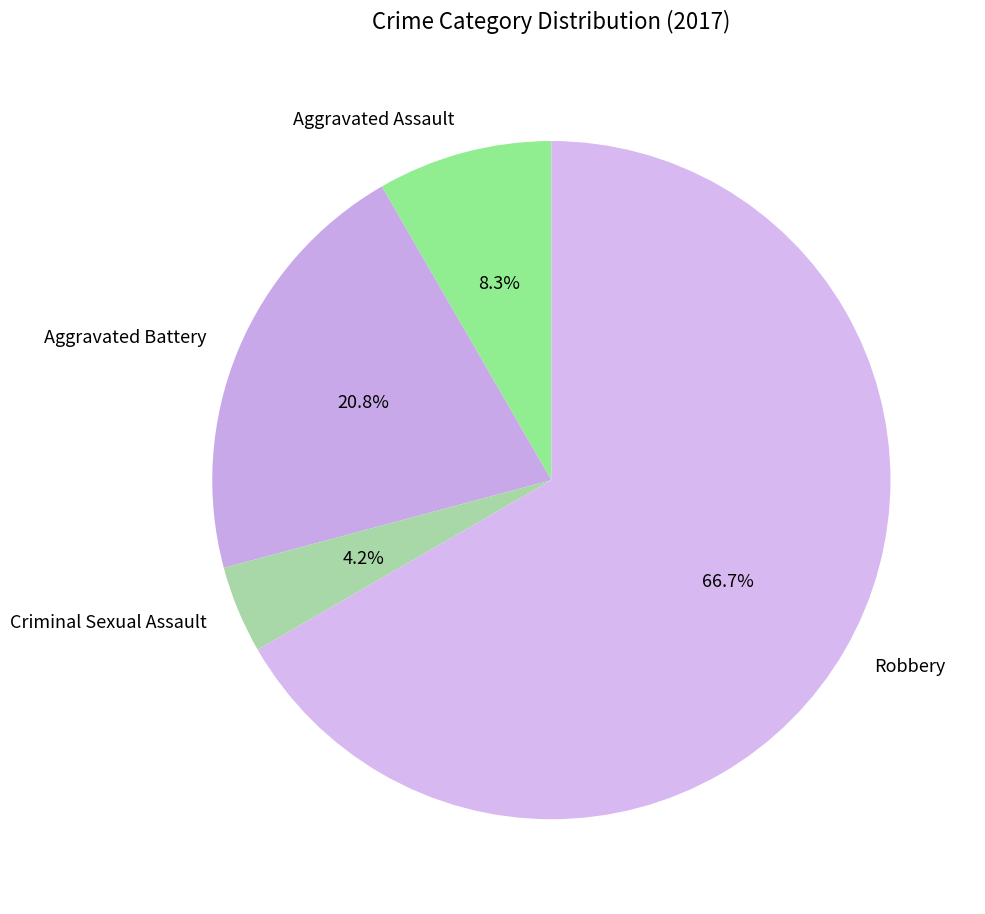

Between Aggravated Assault and Aggravated Battery, which is larger?

Aggravated Battery